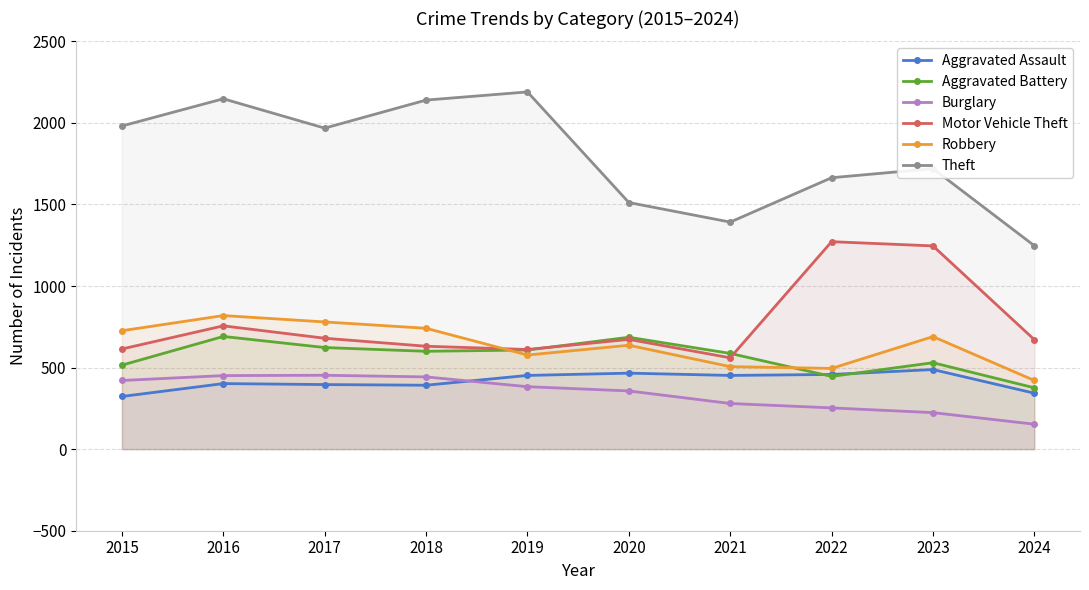

What is the value of the Burglary point at the 6th from the left?

357